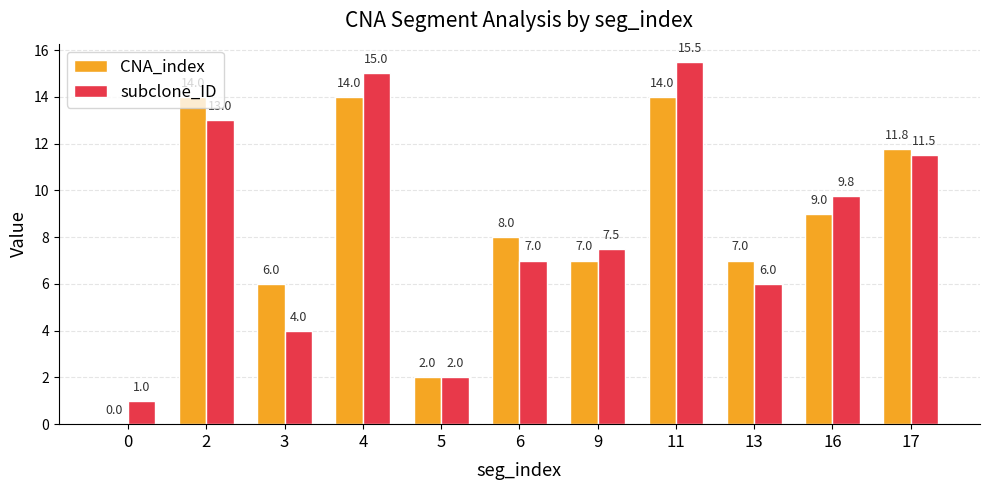

What is the total value across all series at 2?

27.0